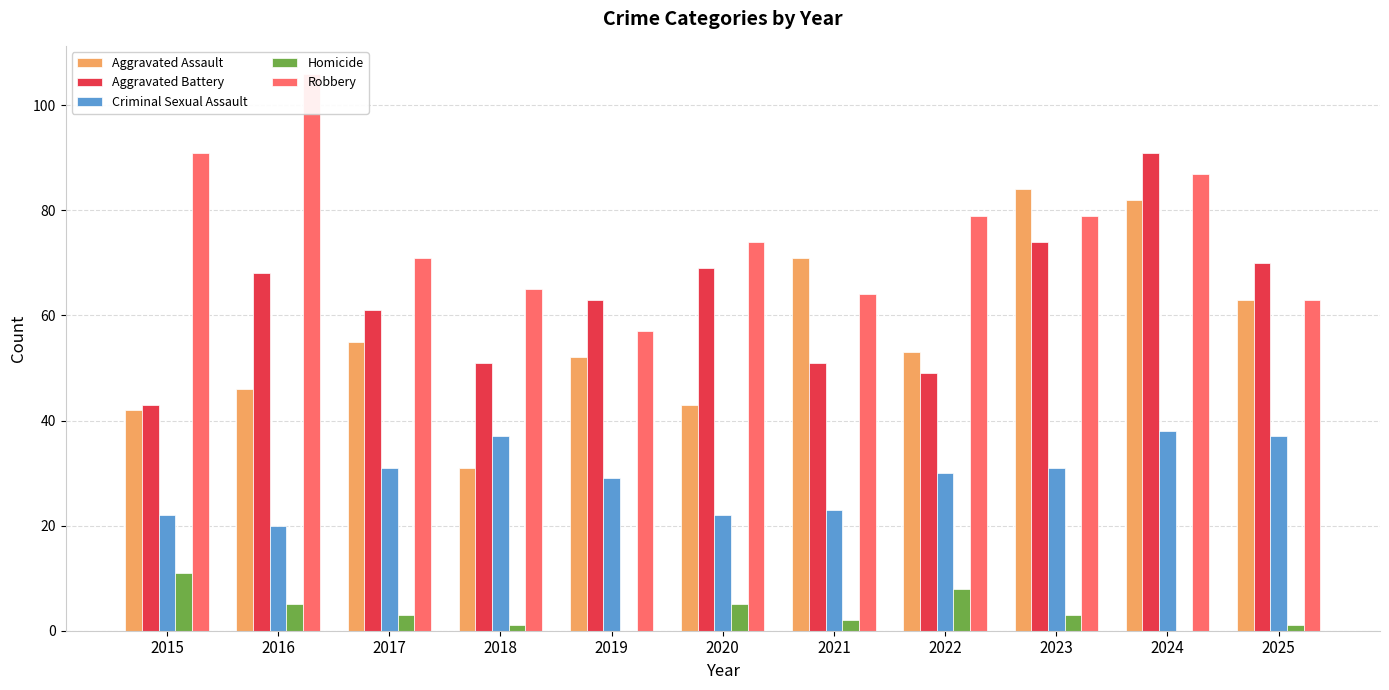

At which category does the chart reach its minimum across all series?

2019